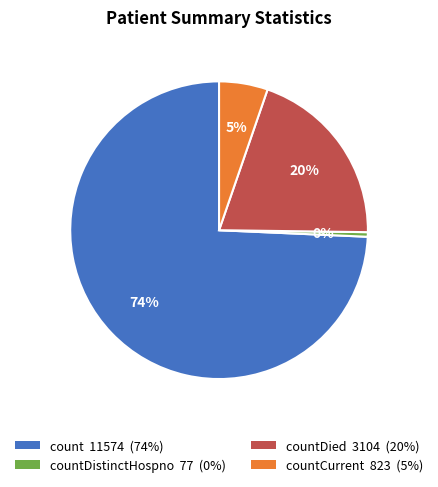

Is it true that countDied 3104 (20%) is 28% of the pie?

False